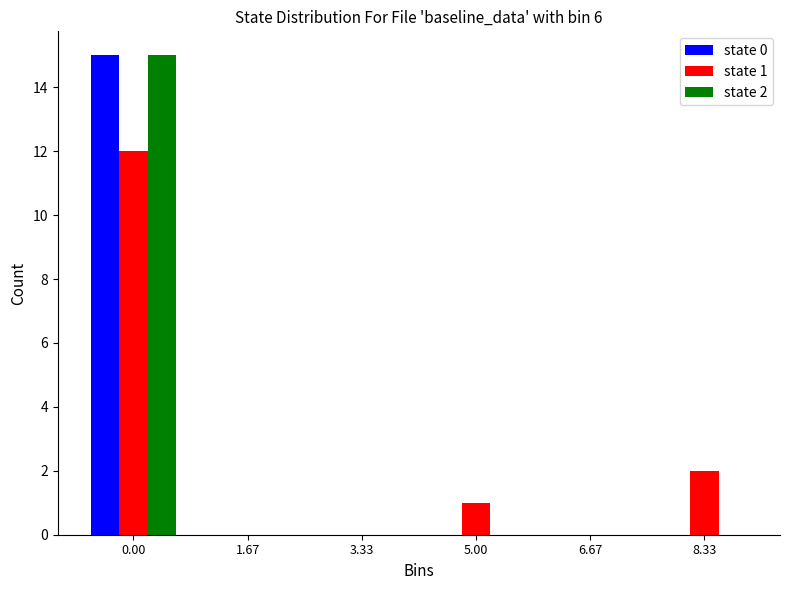

Reading left to right, what are all the values shown in this chart?

state 0: 0.00=15	1.67=0	3.33=0	5.00=0	6.67=0	8.33=0
state 1: 0.00=12	1.67=0	3.33=0	5.00=1	6.67=0	8.33=2
state 2: 0.00=15	1.67=0	3.33=0	5.00=0	6.67=0	8.33=0